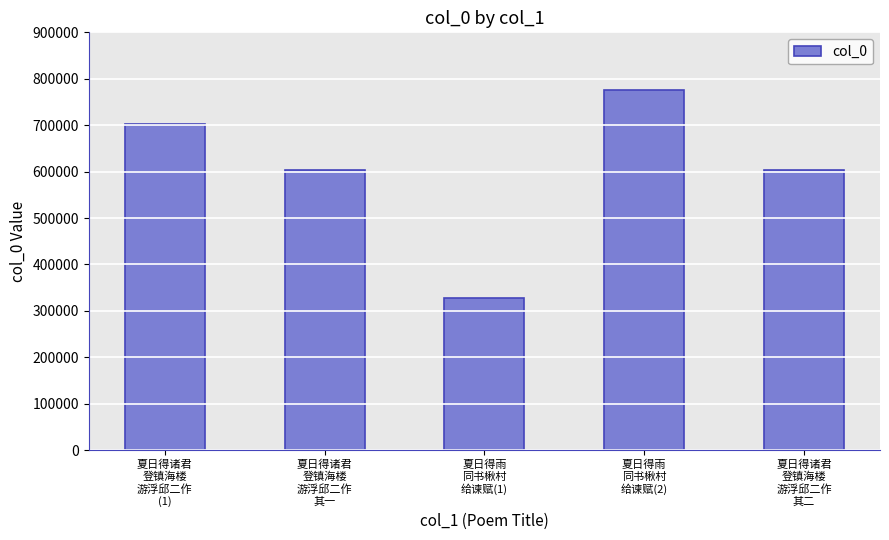

Is it true that the value at 夏日得诸君
登镇海楼
游浮邱二作
其二 is 280215?

False